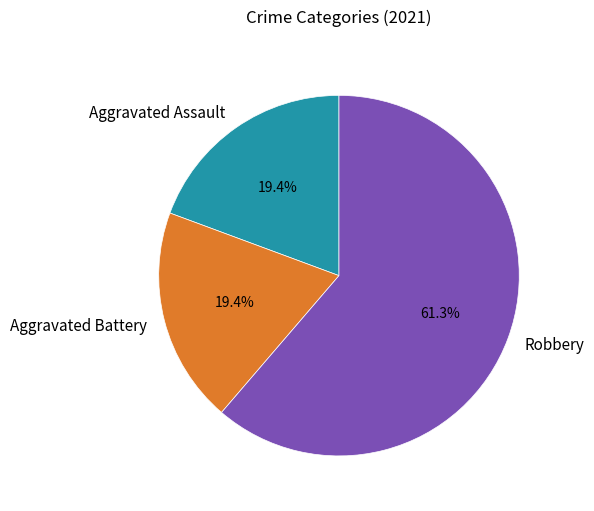

How much of the chart is everything except Aggravated Battery?

80.6%